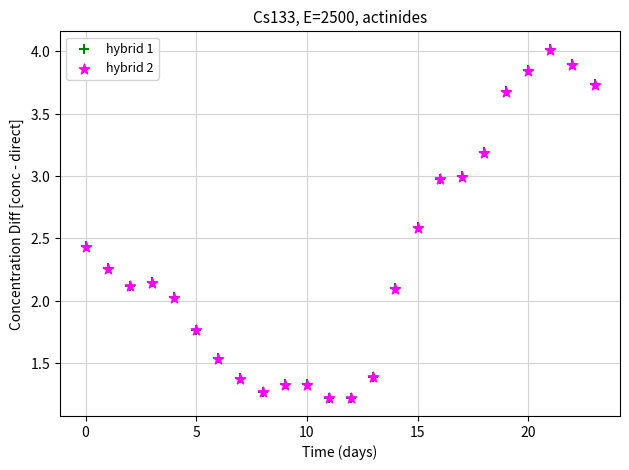

Which series has the largest Y range (max minus min)?

hybrid 1